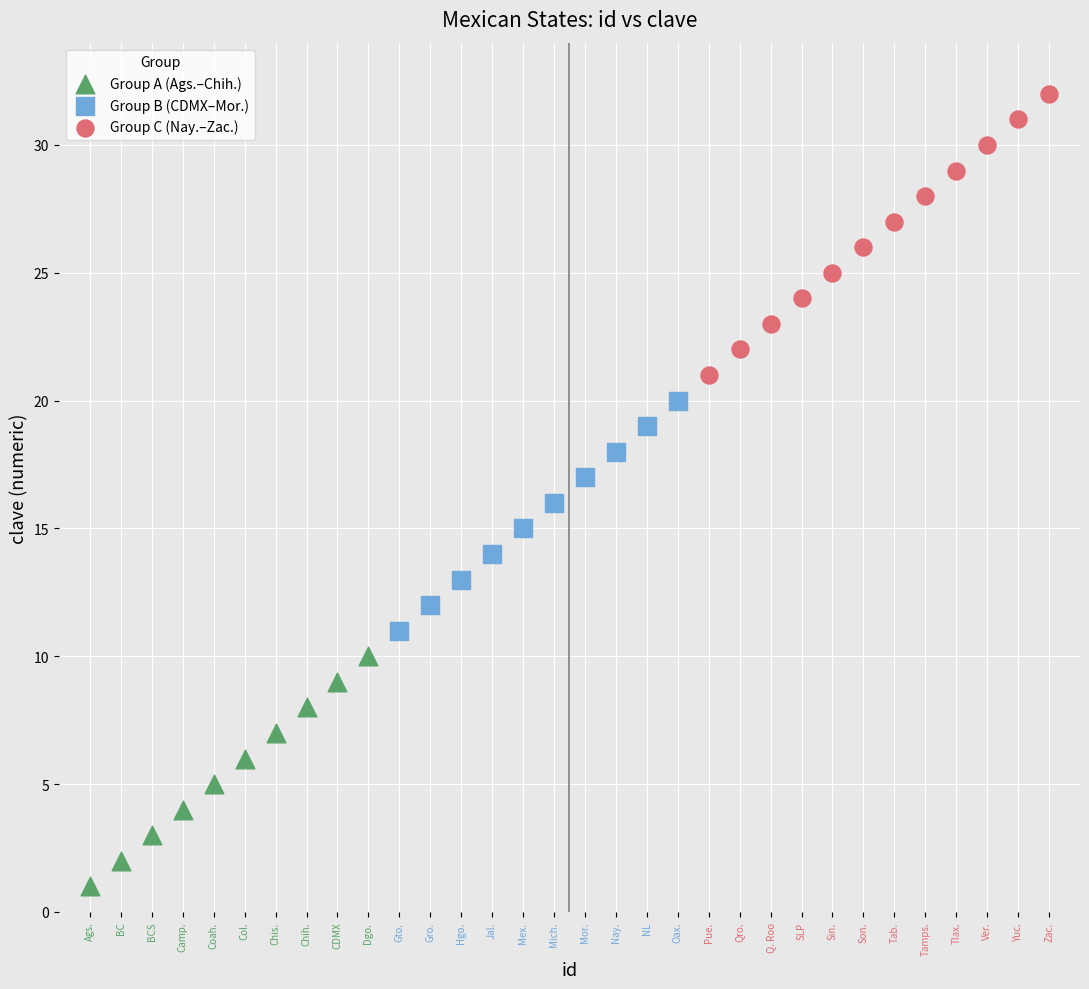

Which series contains the highest Y value?

Group C (Nay.–Zac.)